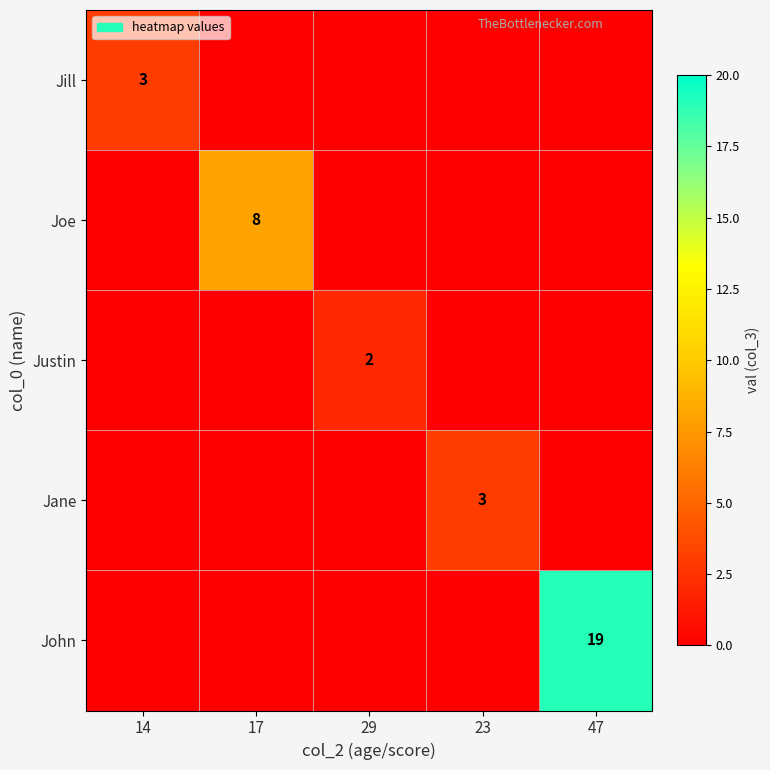

At which label does John reach its peak?

47